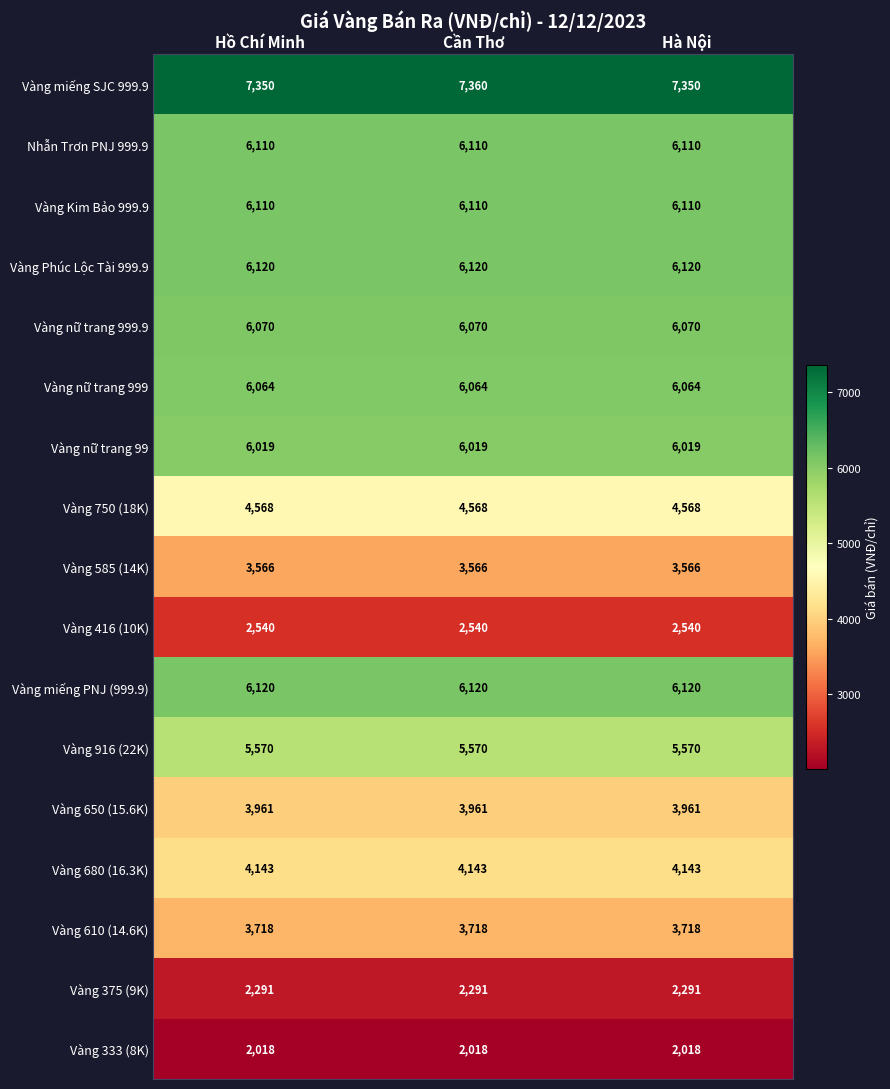

Is it true that Nhẫn Trơn PNJ 999.9 equals 2454 at Cần Thơ?

False